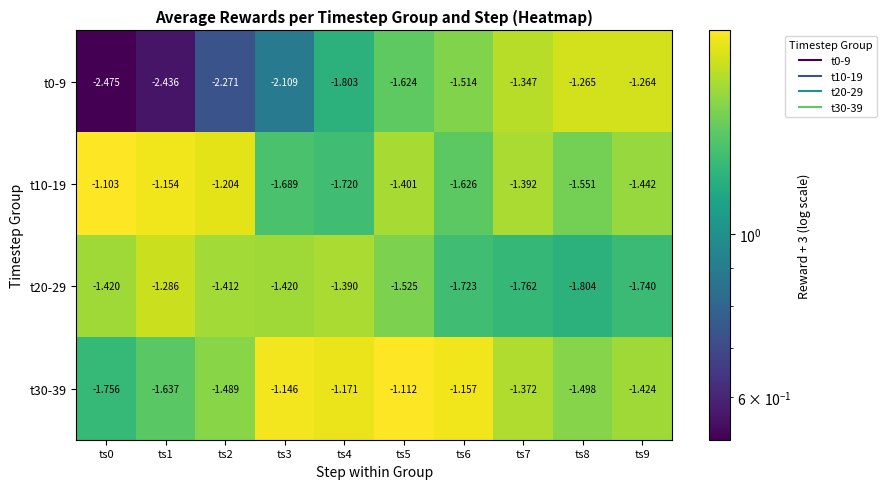

Is the value of t20-29 at ts8 greater than the value of t30-39 at ts1?

No